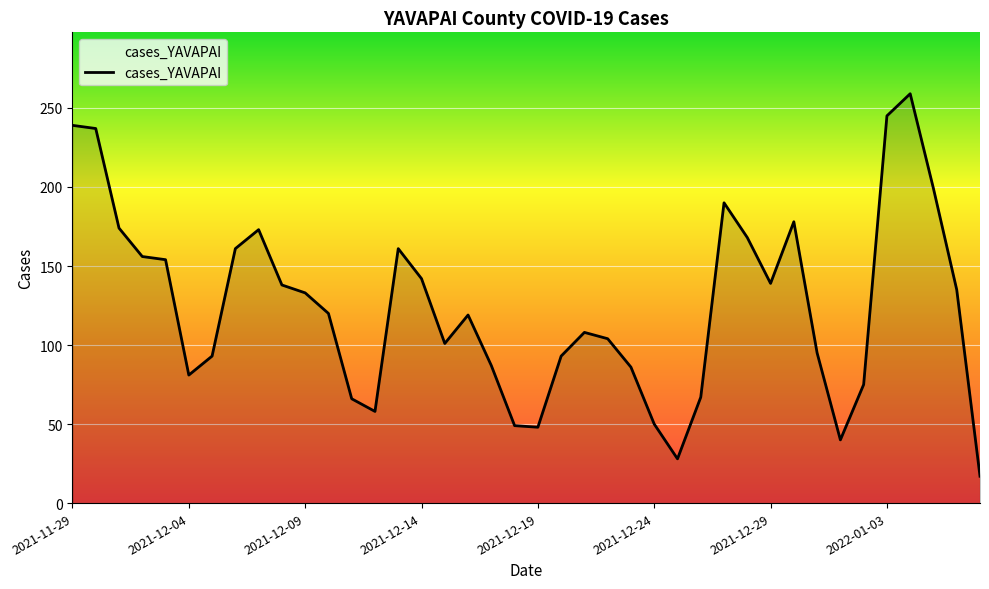

What is the minimum value shown in the chart?

17